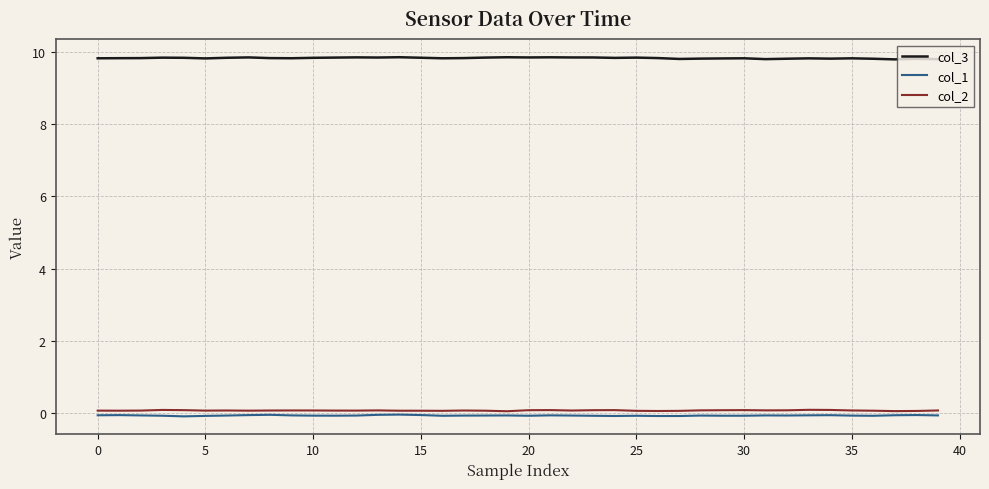

What is the greatest value displayed?

9.9